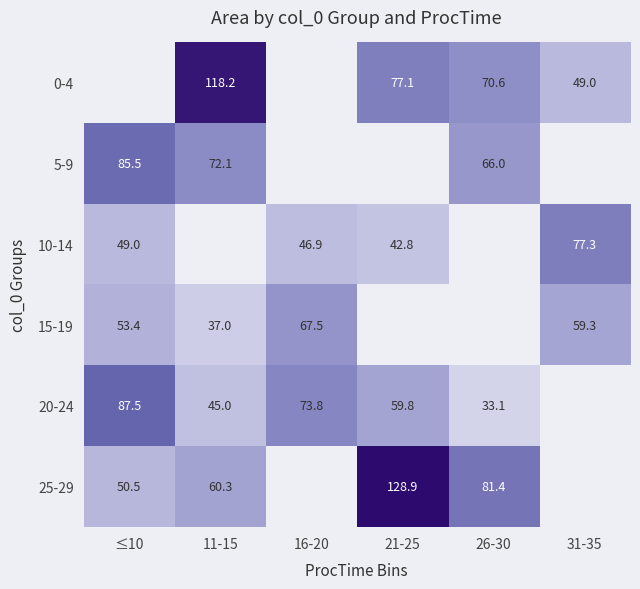

Which has a higher value, 21-25 or ≤10?

≤10